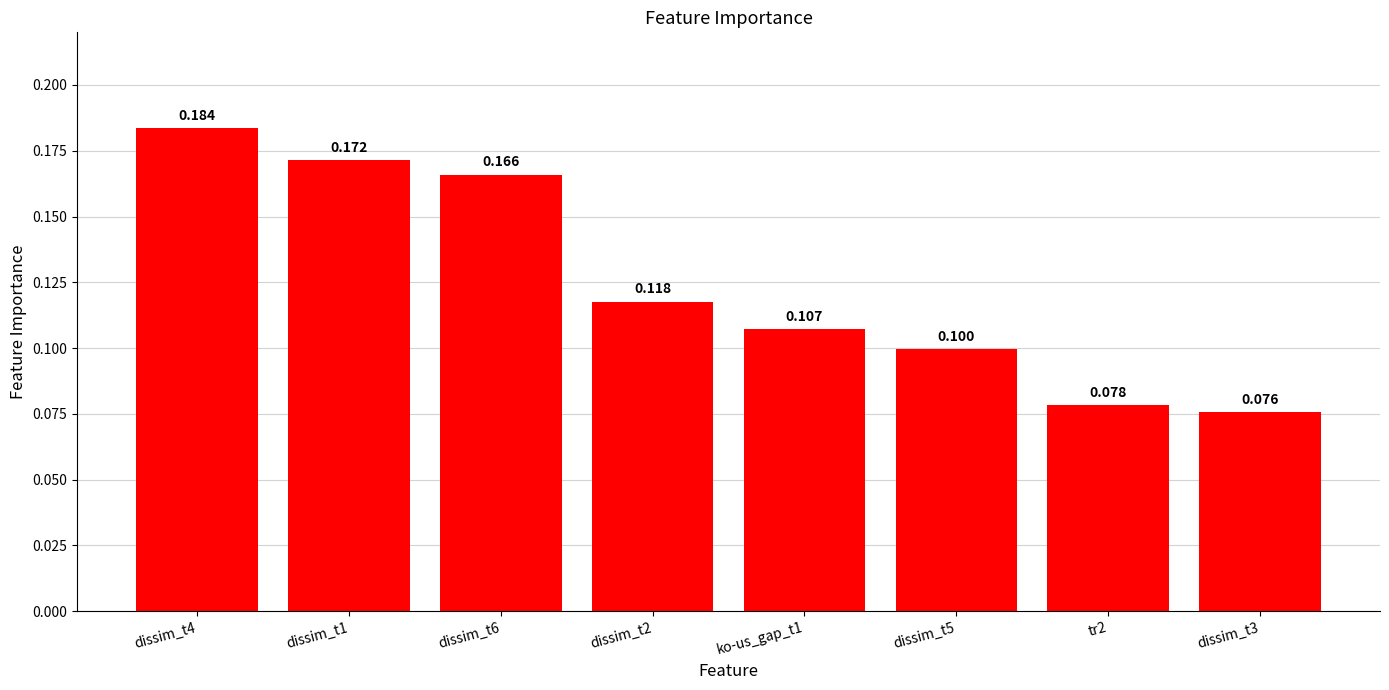

Reading left to right, transcribe all the data shown in this chart.

dissim_t4=0.2	dissim_t1=0.2	dissim_t6=0.2	dissim_t2=0.1	ko-us_gap_t1=0.1	dissim_t5=0.1	tr2=0.1	dissim_t3=0.1